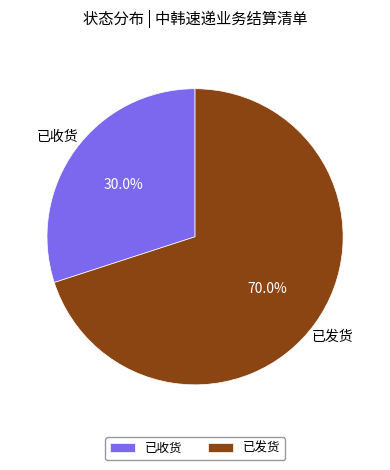

Which has a higher value, 已发货 or 已收货?

已发货